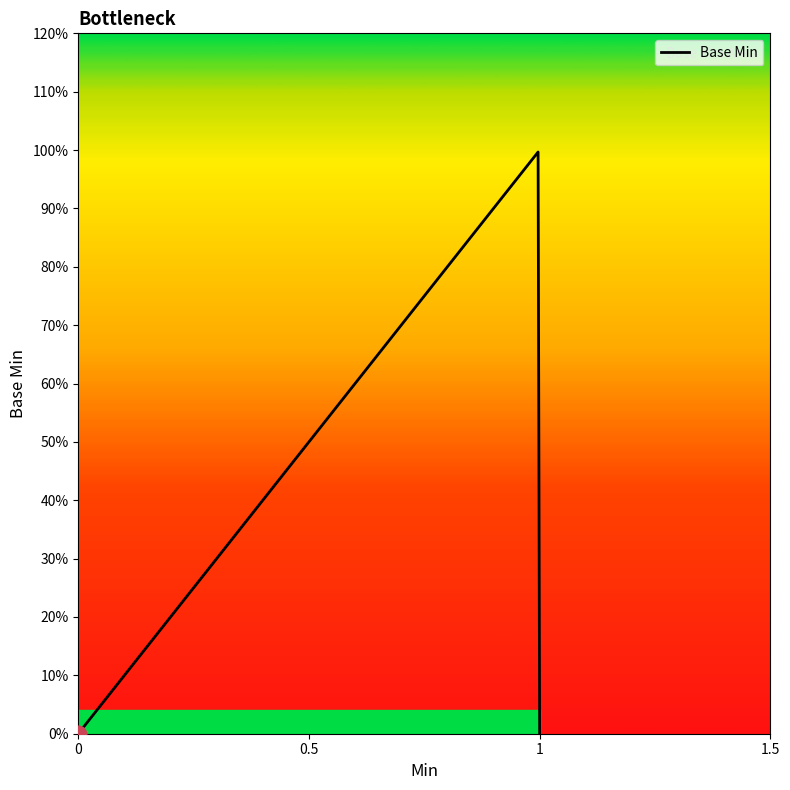

Does the chart have visible grid lines?

No